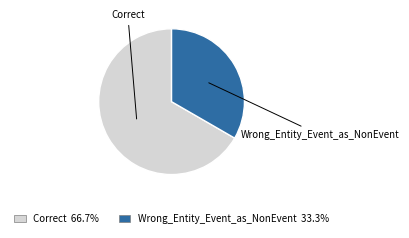

Which category has the smallest portion of the pie?

Wrong_Entity_Event_as_NonEvent